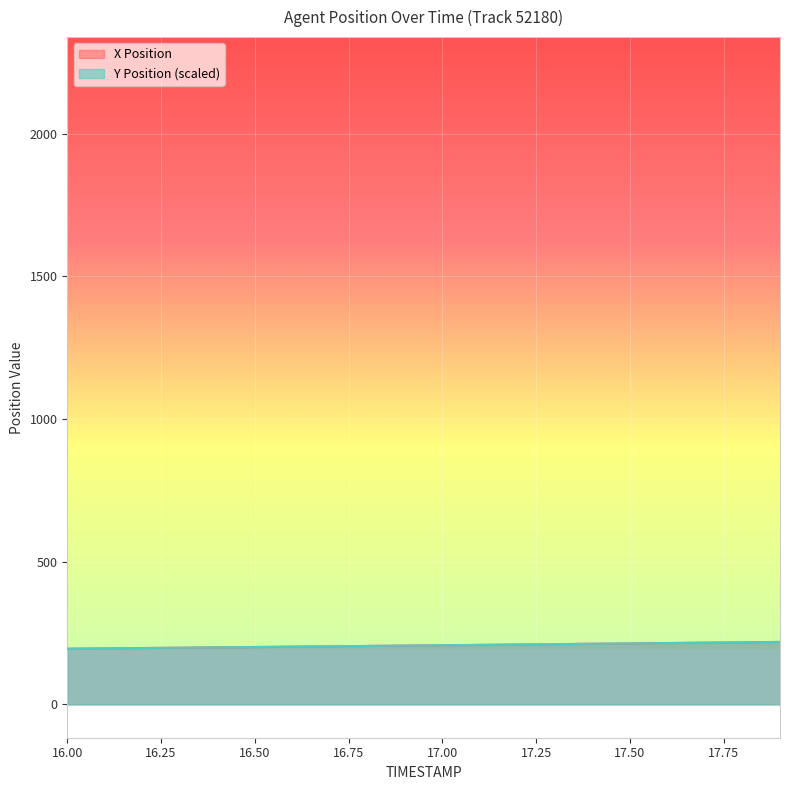

Does the chart display data point markers on the line(s)?

No